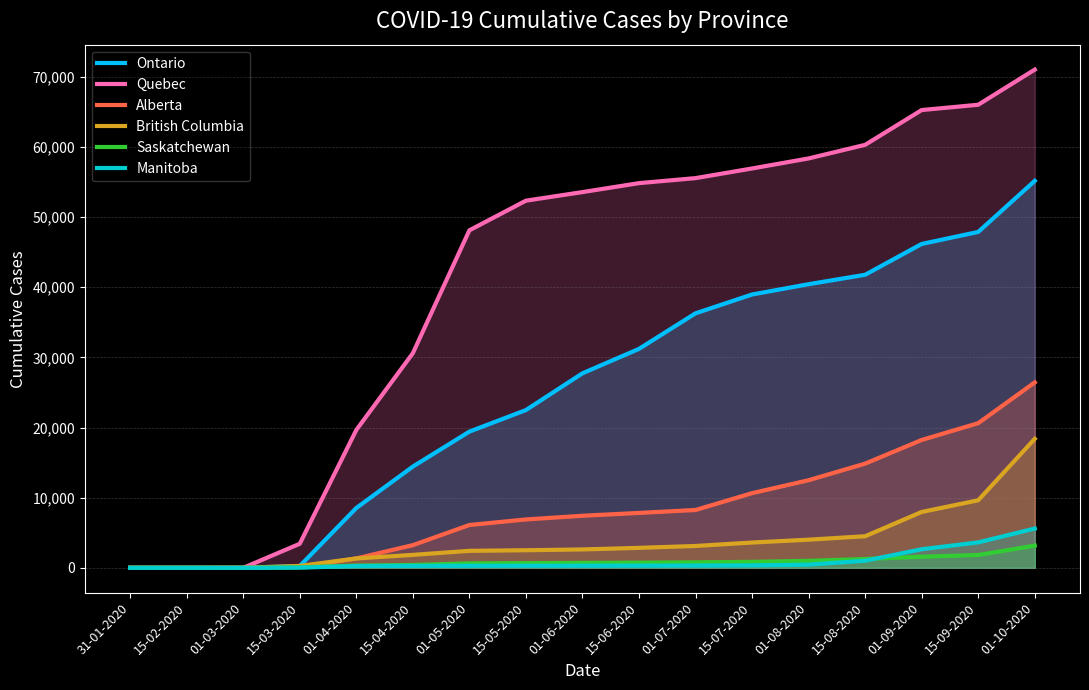

Does the chart display data point markers on the line(s)?

No